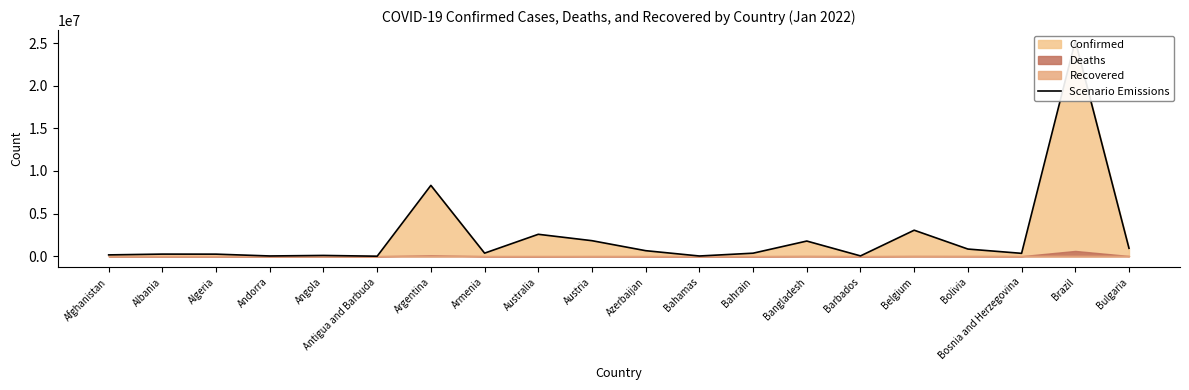

What is the sum of all values?

47213337